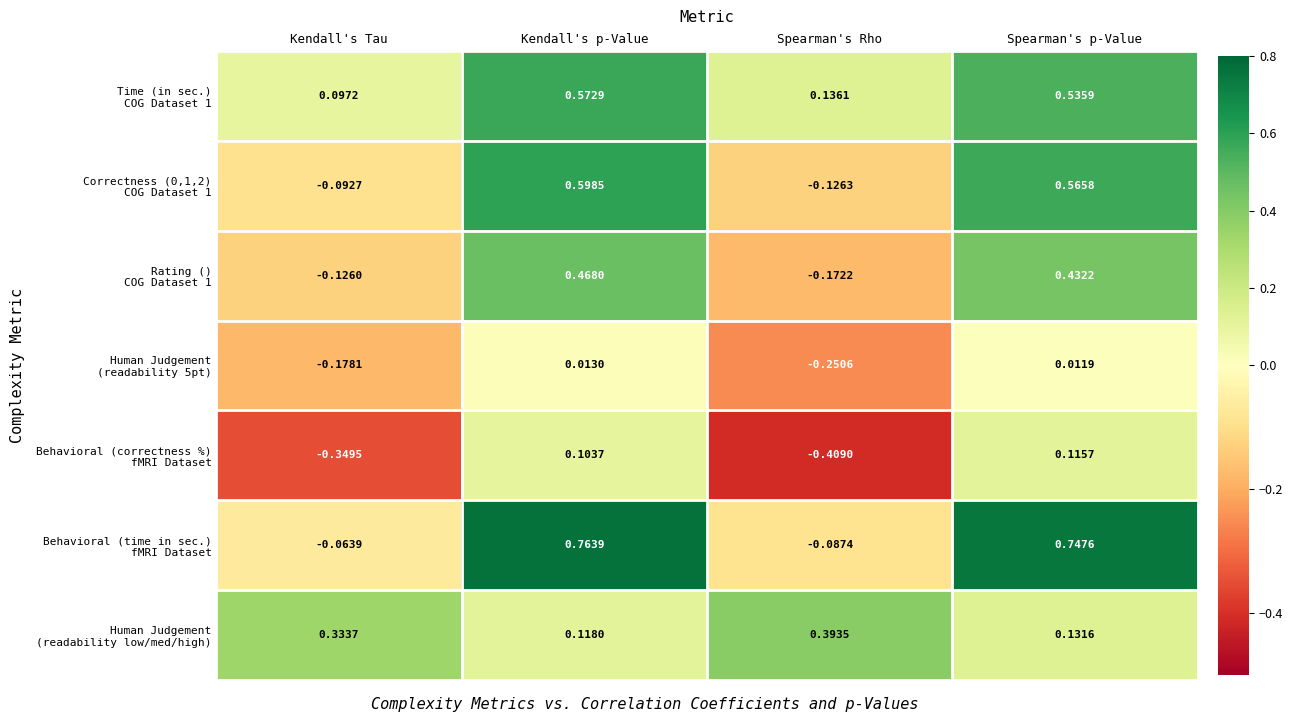

Which label corresponds to the smallest value in the chart?

Spearman's Rho